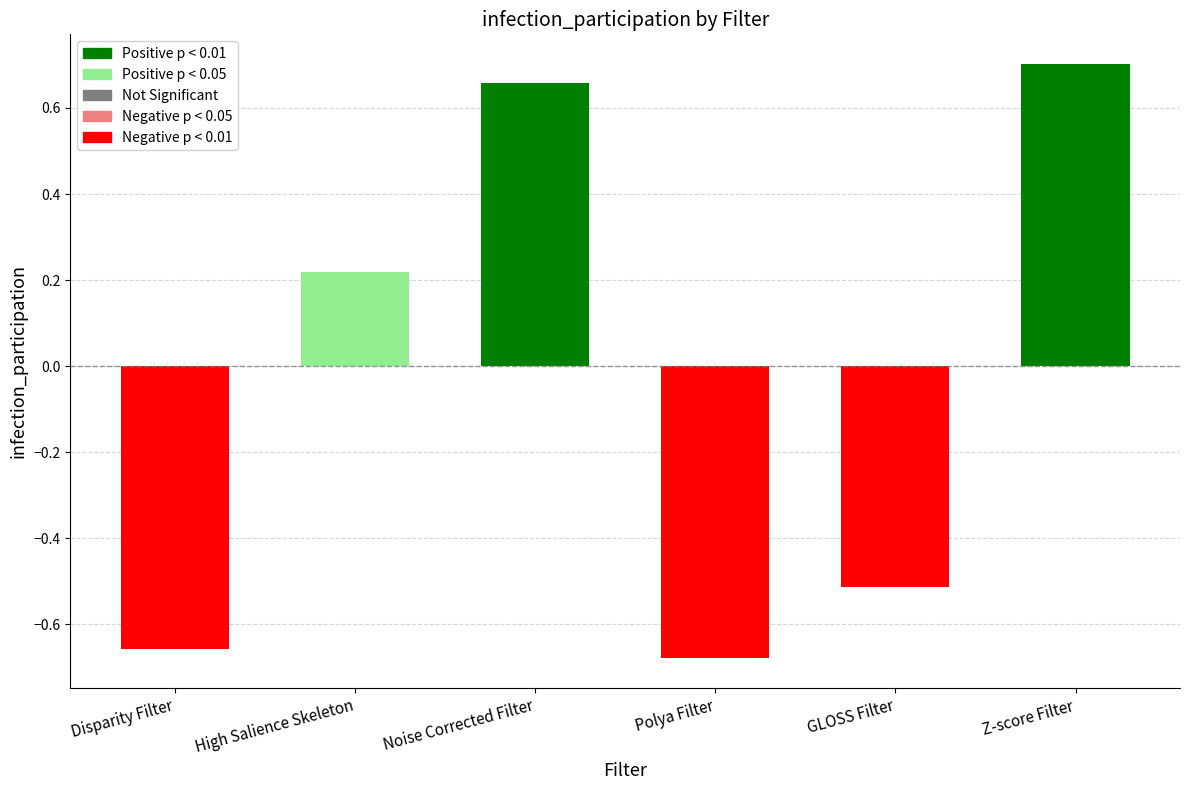

What is the label of the 3rd bar from the right?

Polya Filter